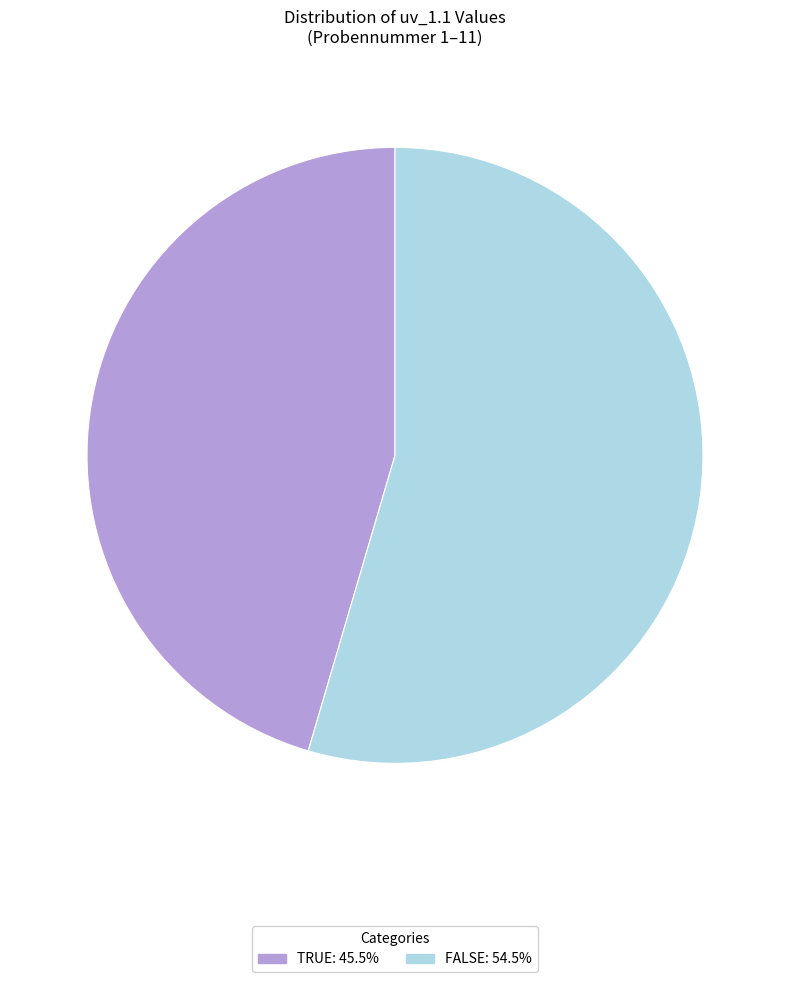

How many segments does this pie chart have?

2